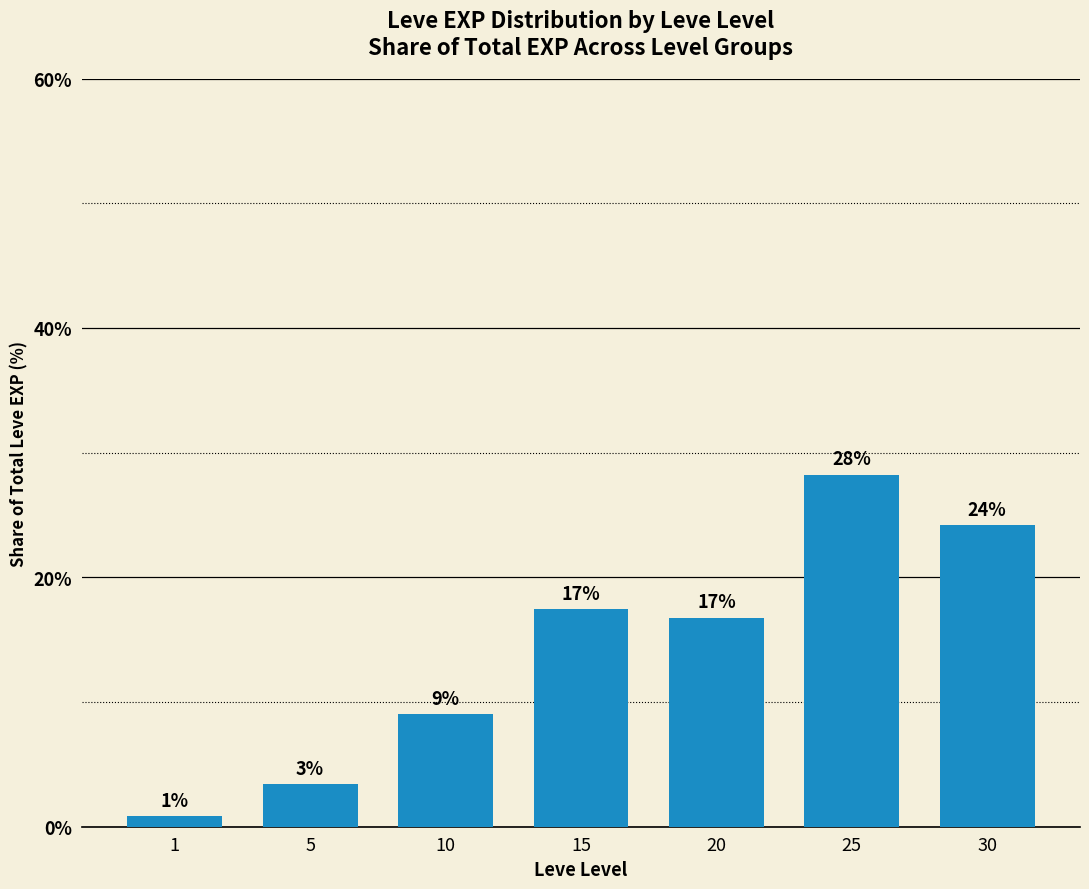

What is the value of the 5th bar from the left?

16.8